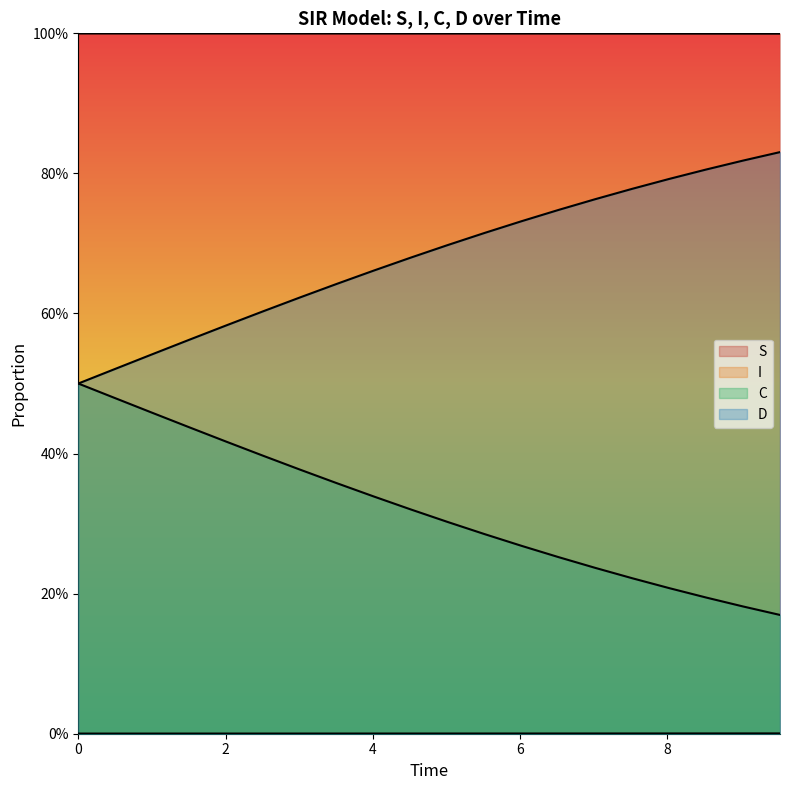

True or false: S and I cross at least once.

False